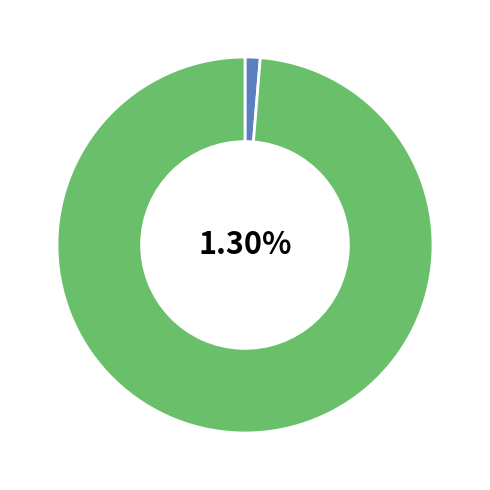

To the nearest percent, what is the average slice percentage?

50%